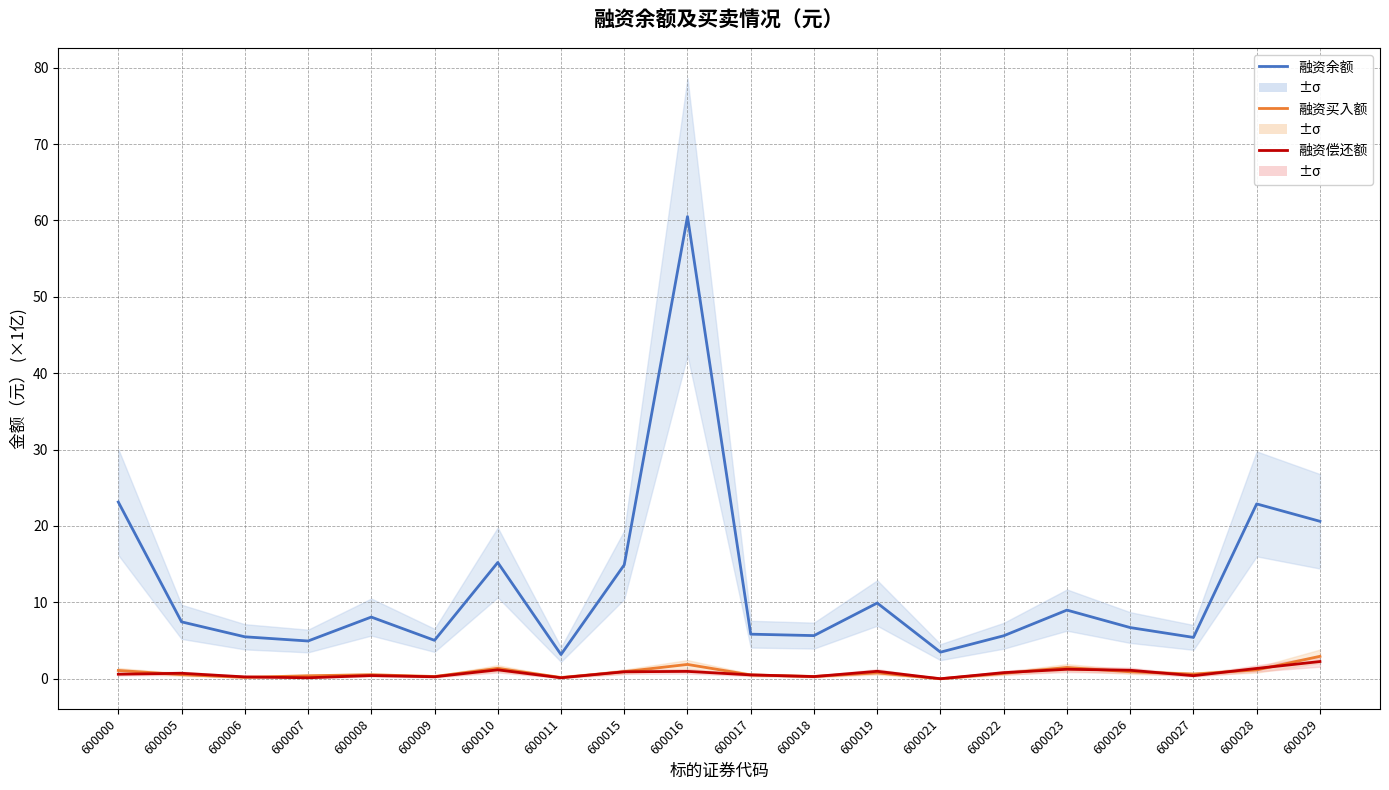

What is the average value of the 融资偿还额 series?

0.7